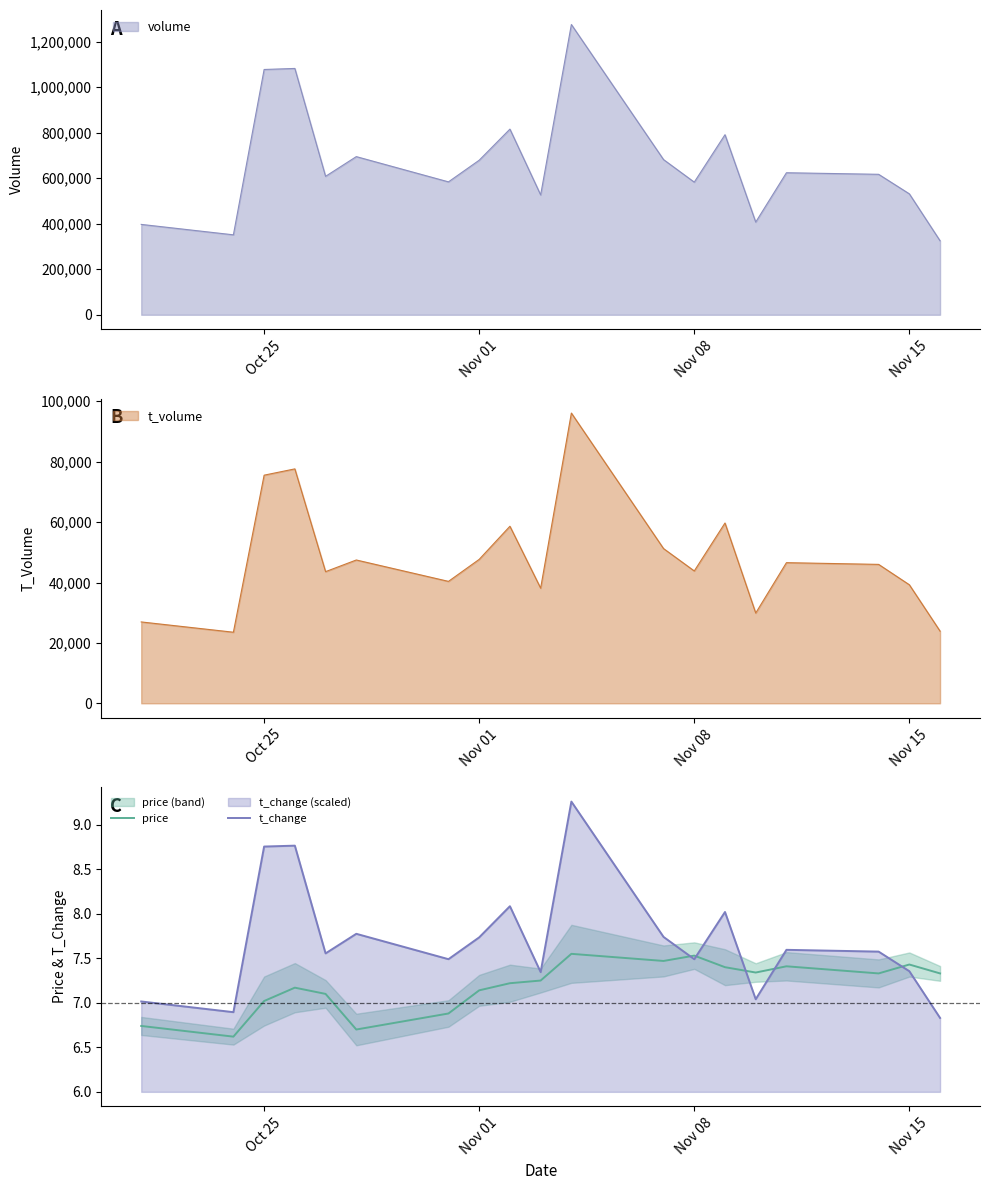

How many data points in t_change are above 7?

17